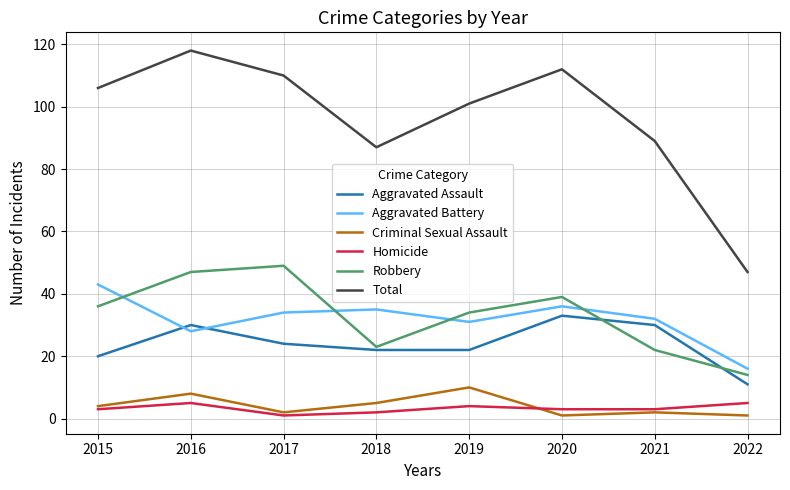

What is the difference between the Aggravated Battery values at 2018 and 2022?

19